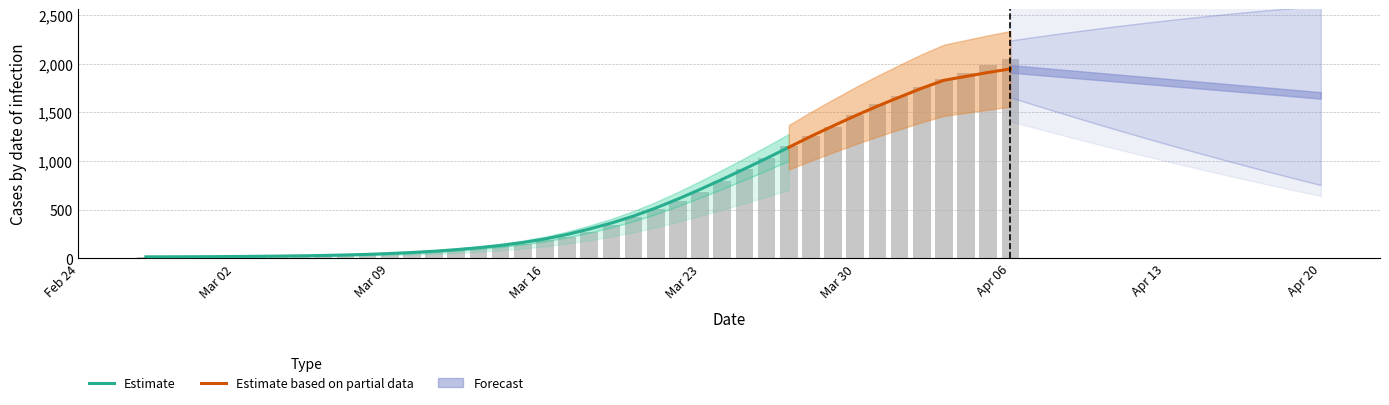

Count the number of values greater than 274.

19